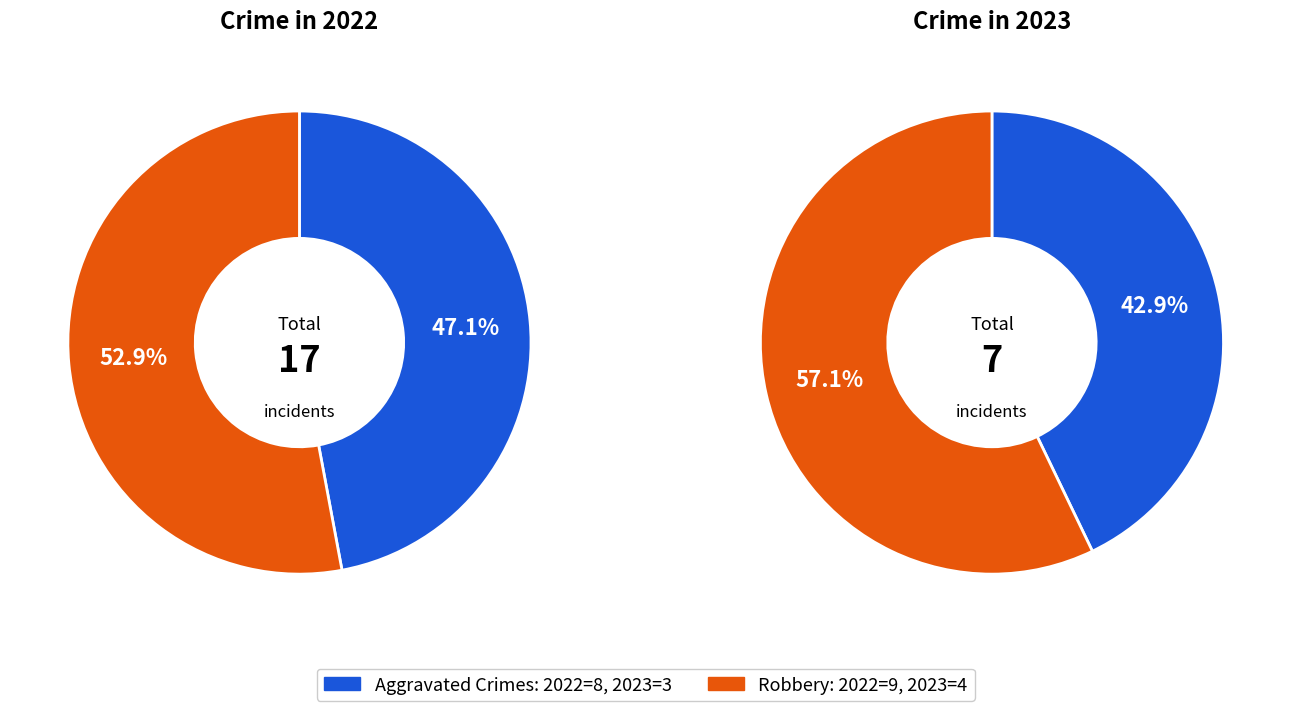

How many slices are in this pie chart?

4